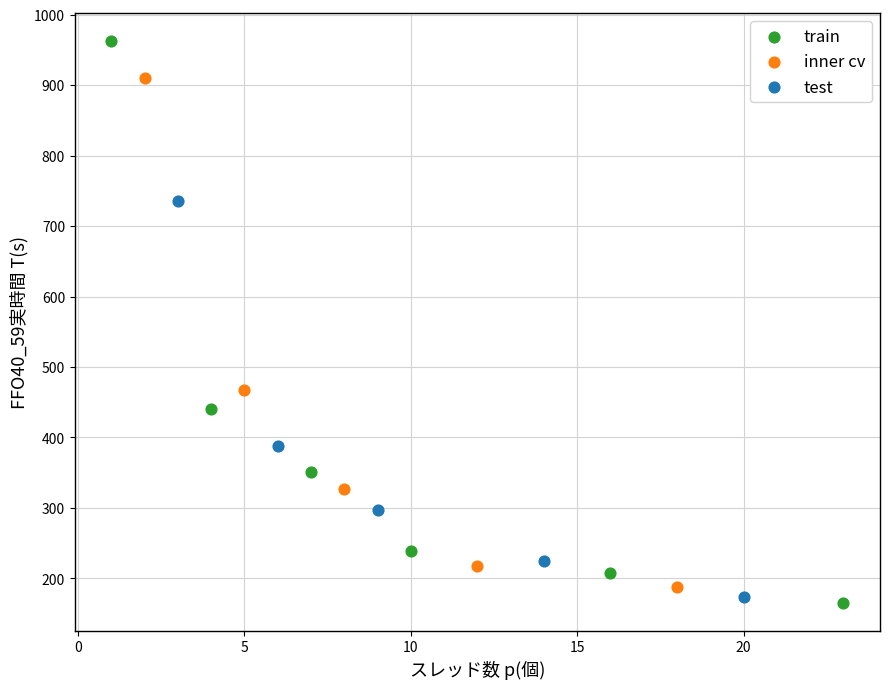

Which series has the widest spread of Y values?

train